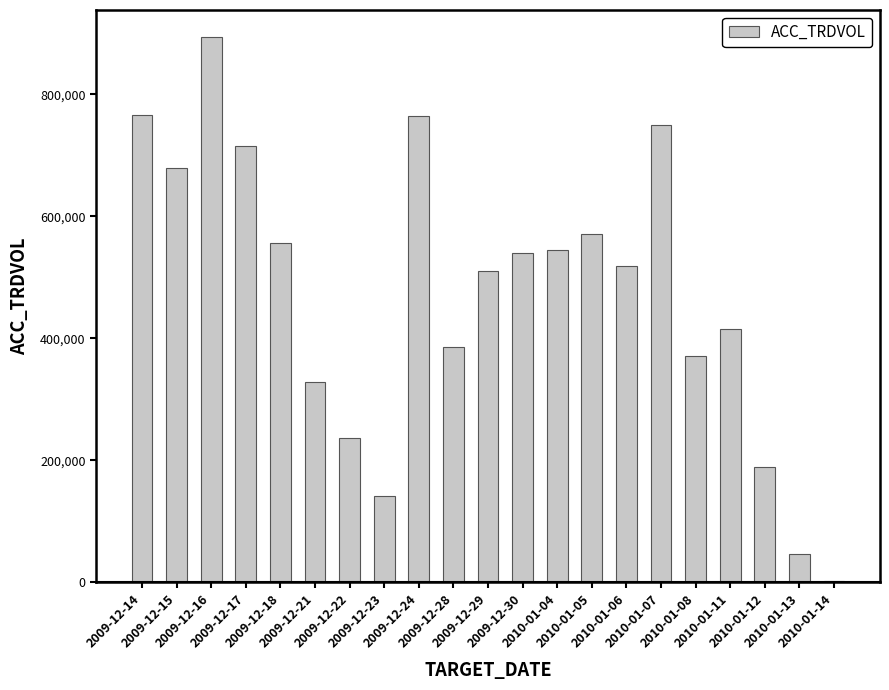

The chart shows a value of 385099 at 2009-12-28. True or false?

True